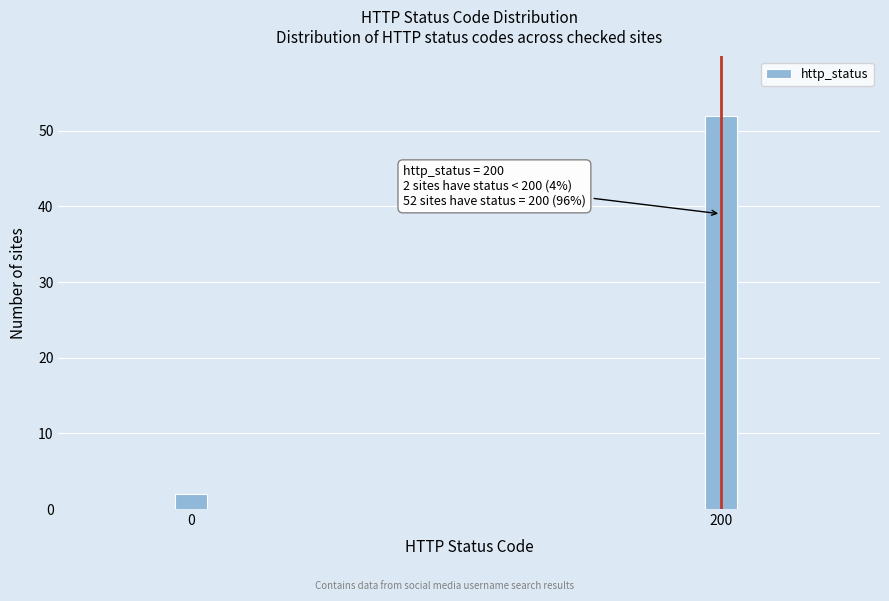

Reading right to left, transcribe all the data shown in this chart.

52	2